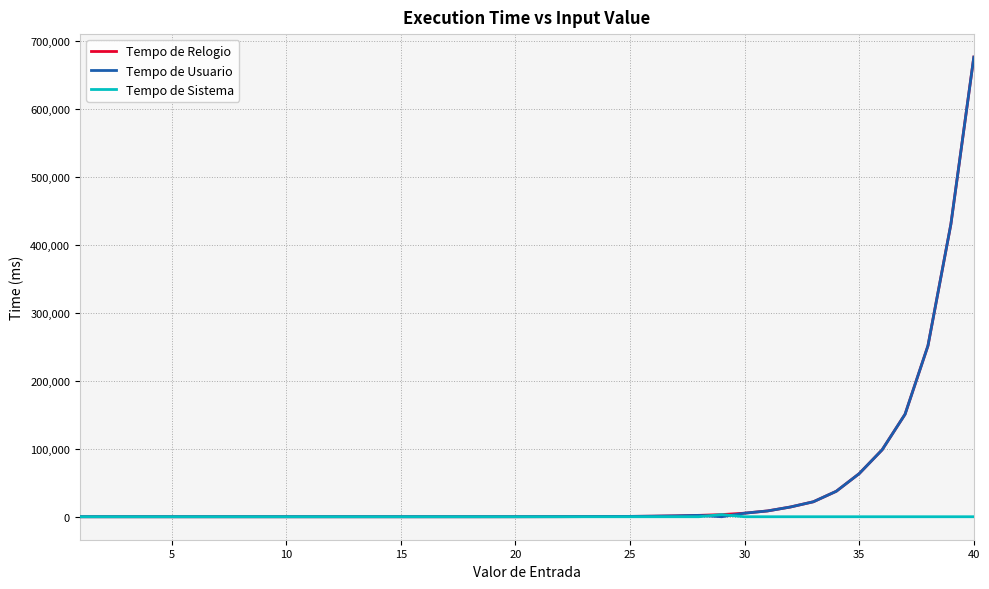

What is the maximum value shown in the chart?

676368